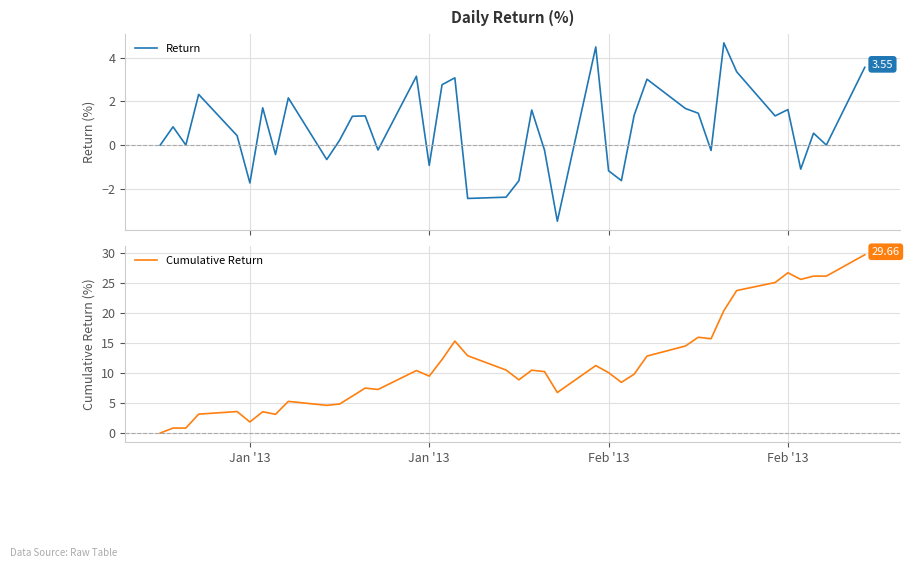

The value of Cumulative Return at 12 is 10.9. True or false?

False